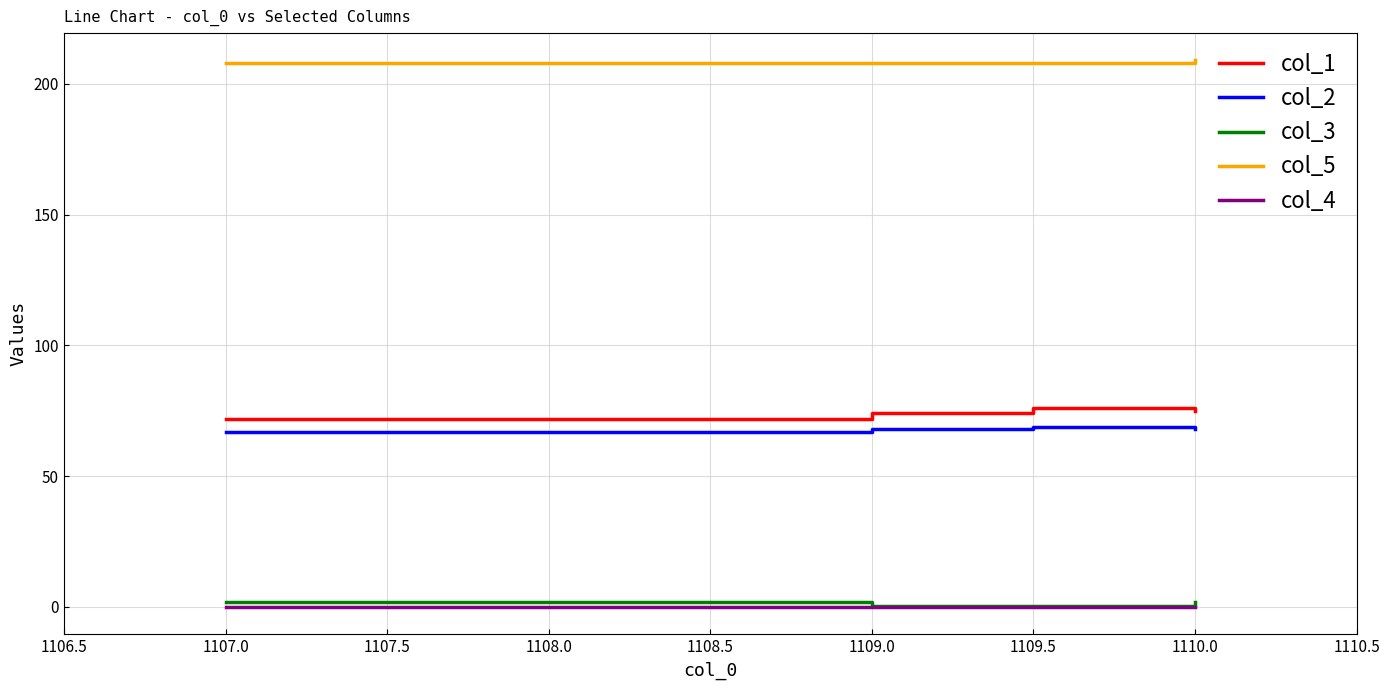

List the series in order of their peak value, highest first.

col_5, col_1, col_2, col_3, col_4